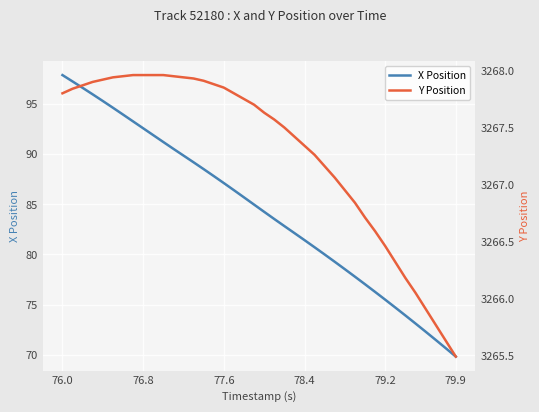

Where does the Y Position series first go above 3267?

76.0